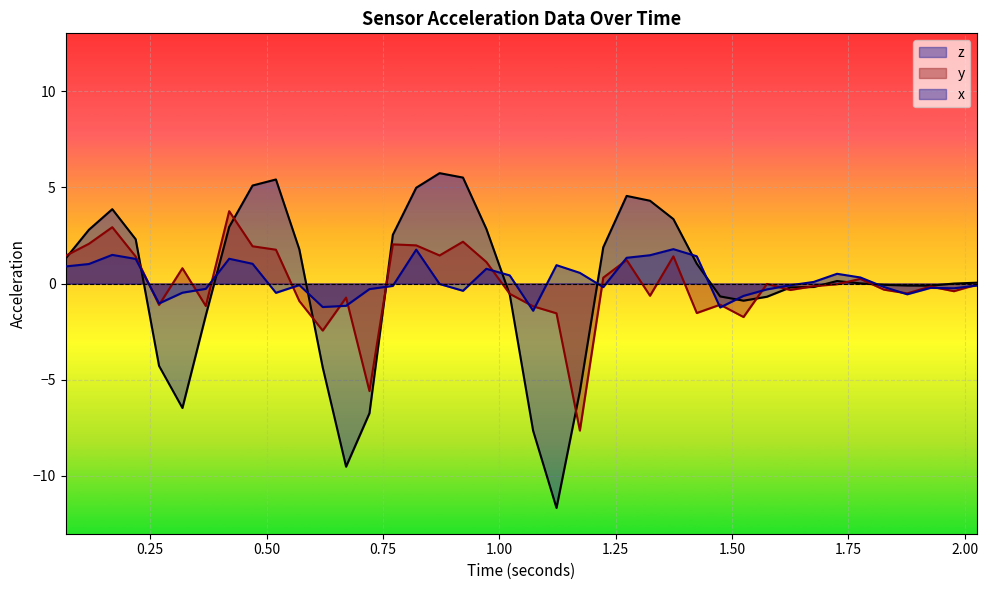

What is the value of the z point at the 23rd from the left?

-5.6